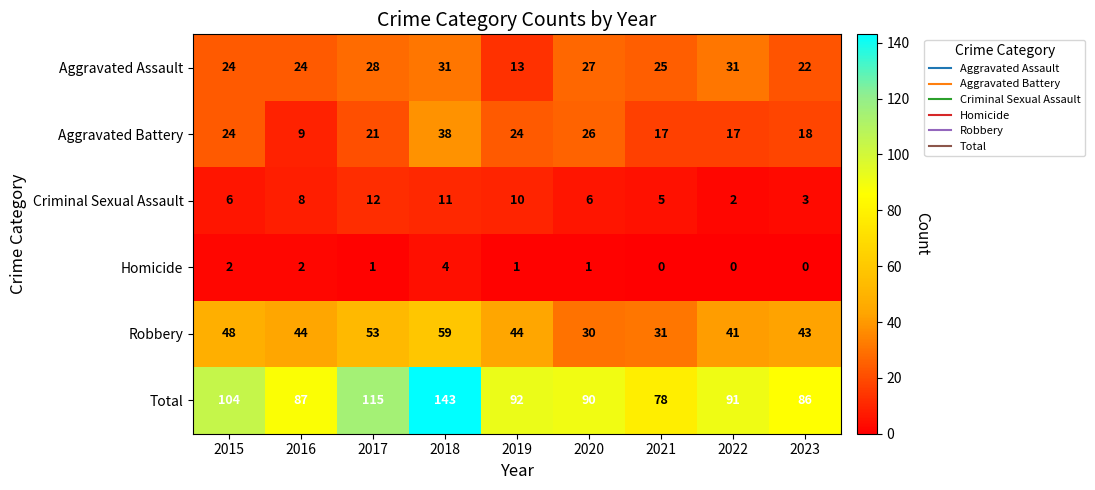

Which series has the widest spread of values?

Total